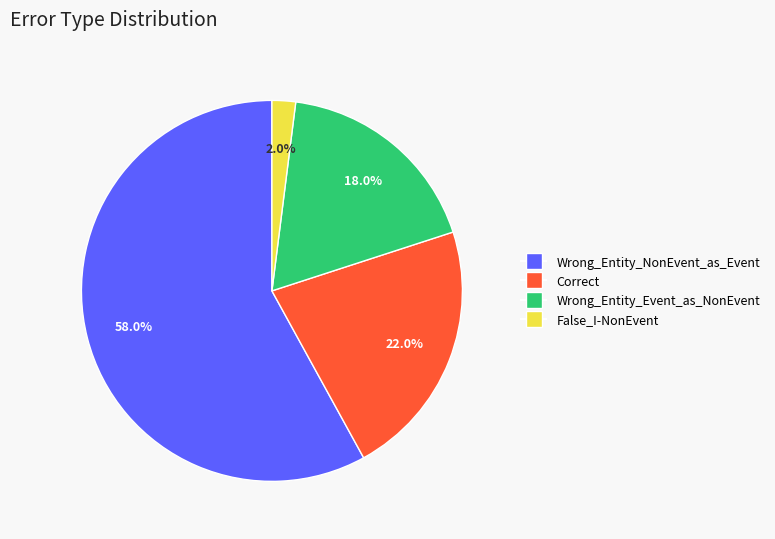

Combined, do False_I-NonEvent and Wrong_Entity_Event_as_NonEvent account for over 50%?

No